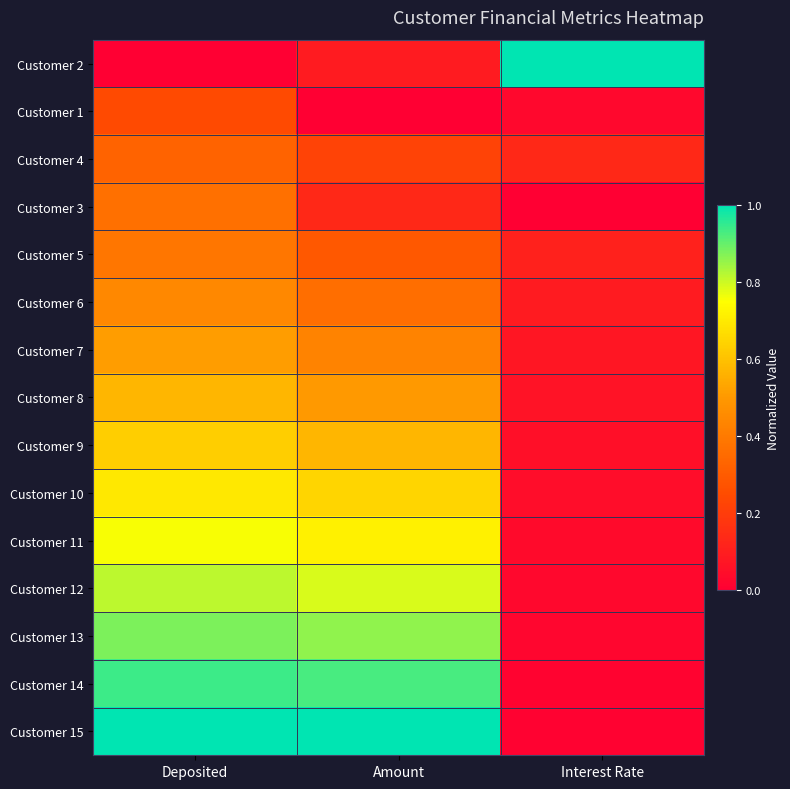

How many data points does each series have?

3